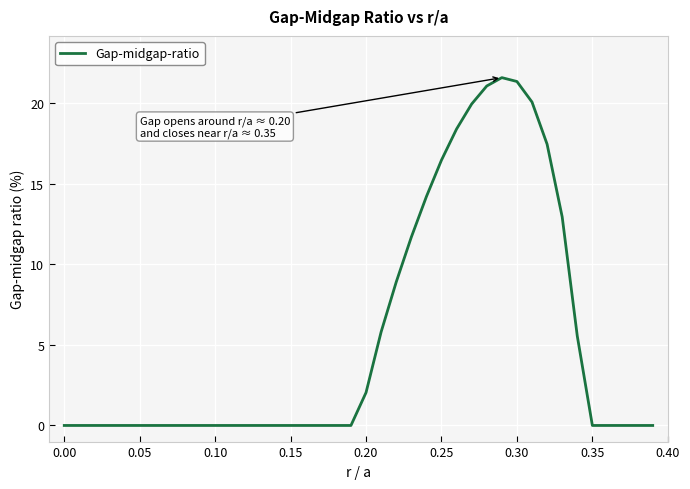

What is the greatest value displayed?

21.6